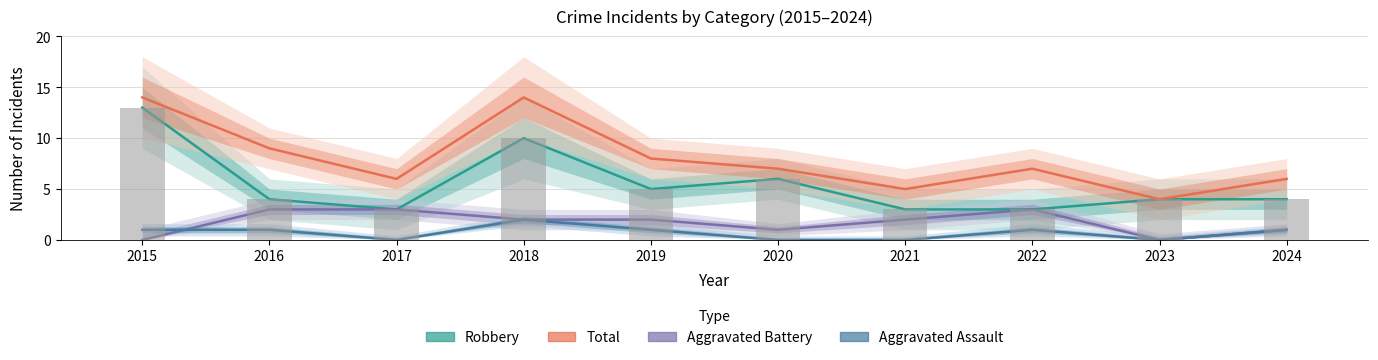

What is the difference between the Aggravated Assault values at 2024 and 2017?

1